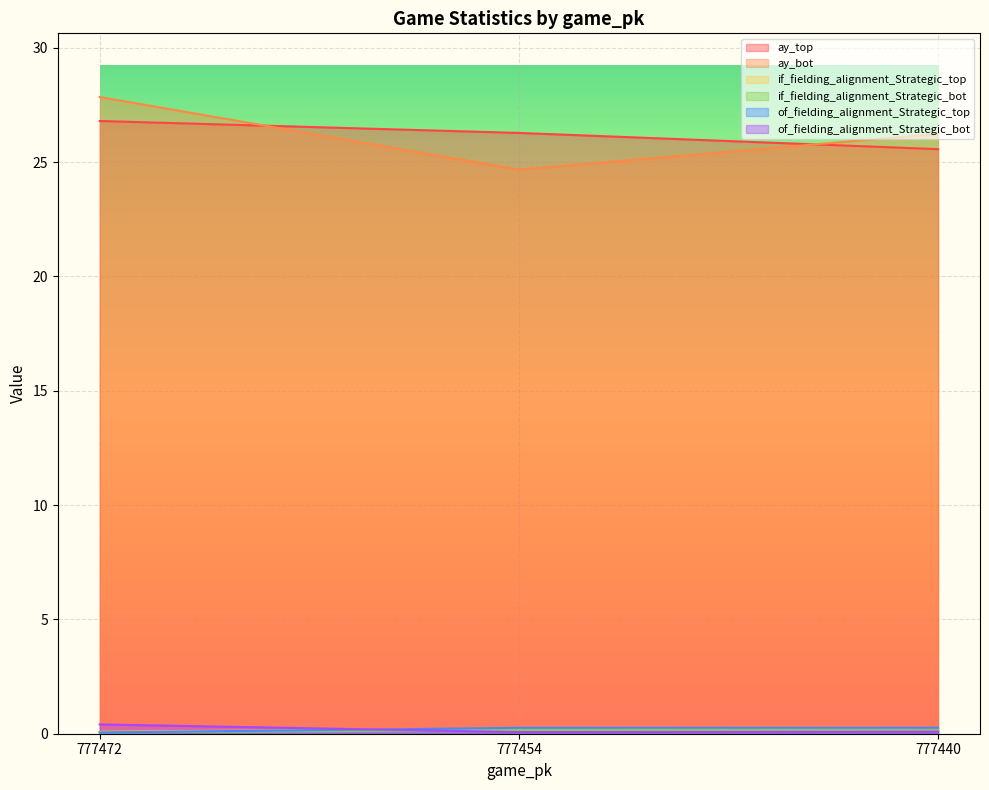

What is the value of the of_fielding_alignment_Strategic_bot point at the 1st from the left?

0.4